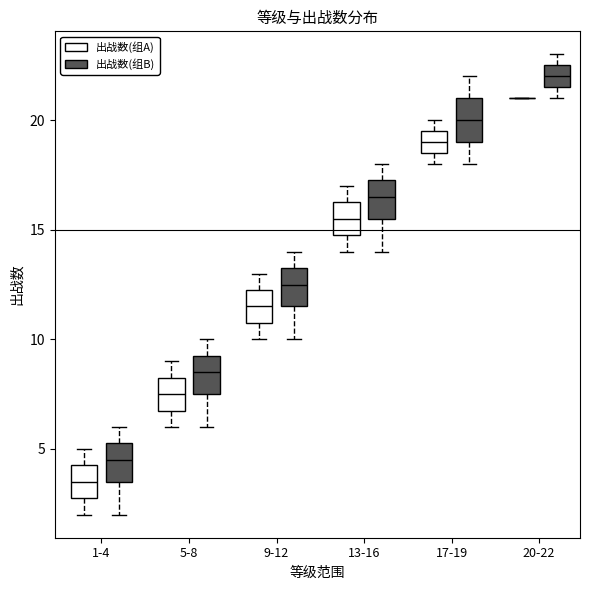

Reading left to right, read every box against the y-axis: the position of its median line, the range the box covers, and the ends of its whiskers. The values are not printed on the chart, so give them approximately, as read against the axis.

1-4 (出战数(组A)): median 3.5, box 3.0 to 4.5, whiskers 2.0 to 5.0
1-4 (出战数(组B)): median 4.5, box 3.5 to 5.5, whiskers 2.0 to 6.0
5-8 (出战数(组A)): median 7.5, box 7.0 to 8.5, whiskers 6.0 to 9.0
5-8 (出战数(组B)): median 8.5, box 7.5 to 9.5, whiskers 6.0 to 10.0
9-12 (出战数(组A)): median 11.5, box 11.0 to 12.5, whiskers 10.0 to 13.0
9-12 (出战数(组B)): median 12.5, box 11.5 to 13.5, whiskers 10.0 to 14.0
13-16 (出战数(组A)): median 15.5, box 15.0 to 16.5, whiskers 14.0 to 17.0
13-16 (出战数(组B)): median 16.5, box 15.5 to 17.5, whiskers 14.0 to 18.0
17-19 (出战数(组A)): median 19.0, box 18.5 to 19.5, whiskers 18.0 to 20.0
17-19 (出战数(组B)): median 20.0, box 19.0 to 21.0, whiskers 18.0 to 22.0
20-22 (出战数(组A)): box collapsed to a line at 21.0, whiskers 21.0 to 21.0
20-22 (出战数(组B)): median 22.0, box 21.5 to 22.5, whiskers 21.0 to 23.0